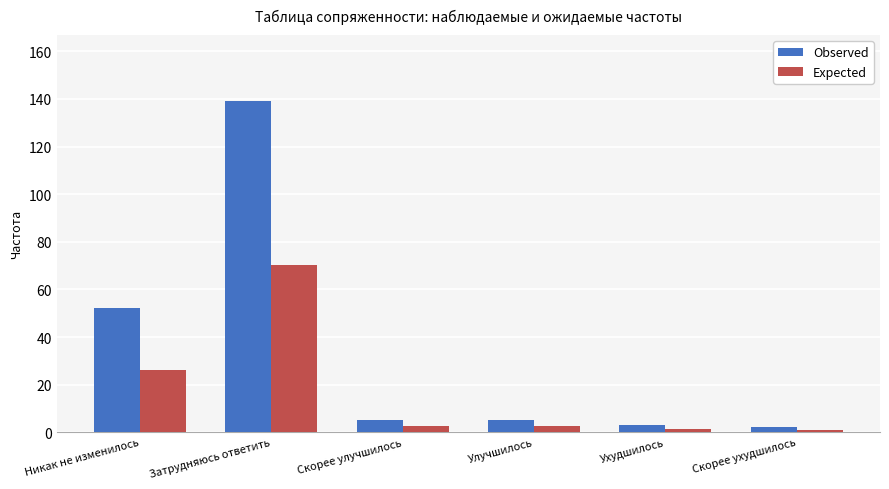

The value of Observed at Улучшилось is 5.0. True or false?

True